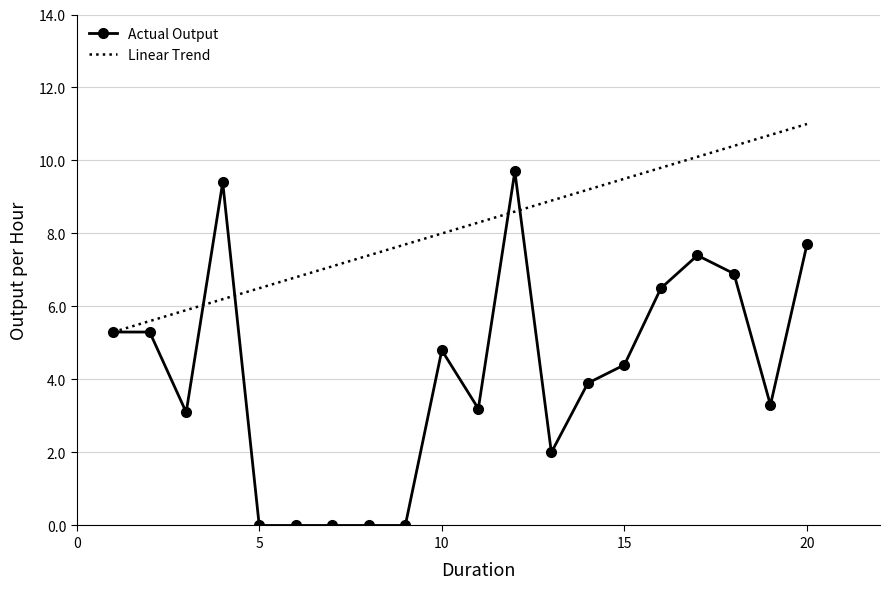

What is the maximum value shown in the chart?

11.0